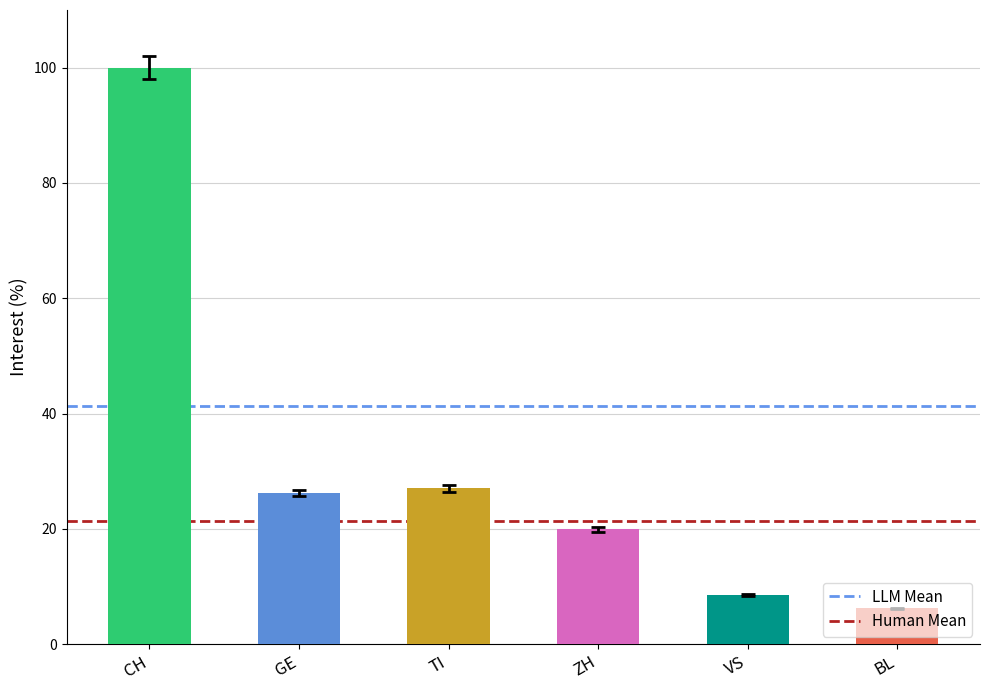

What is the minimum value shown in the chart?

6.2